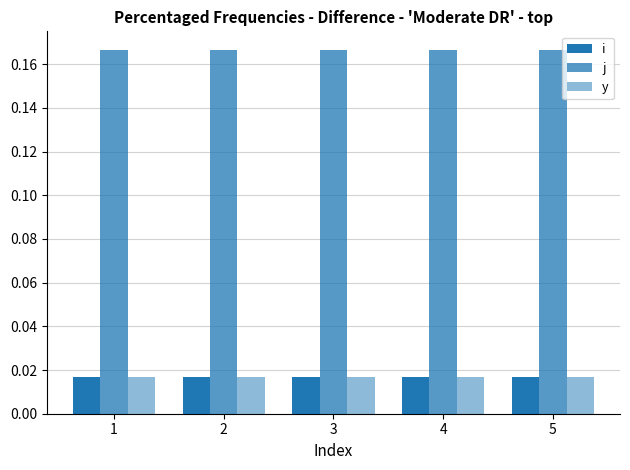

How many groups of bars are there?

5